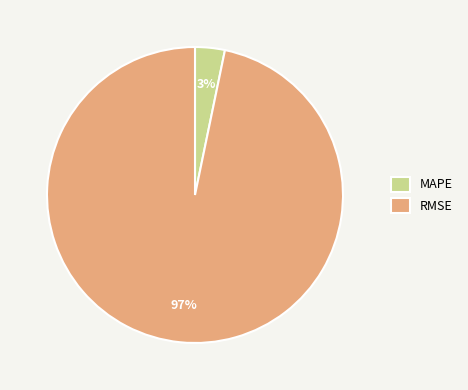

To the nearest percent, what is the difference between the RMSE and MAPE slice percentages?

94%